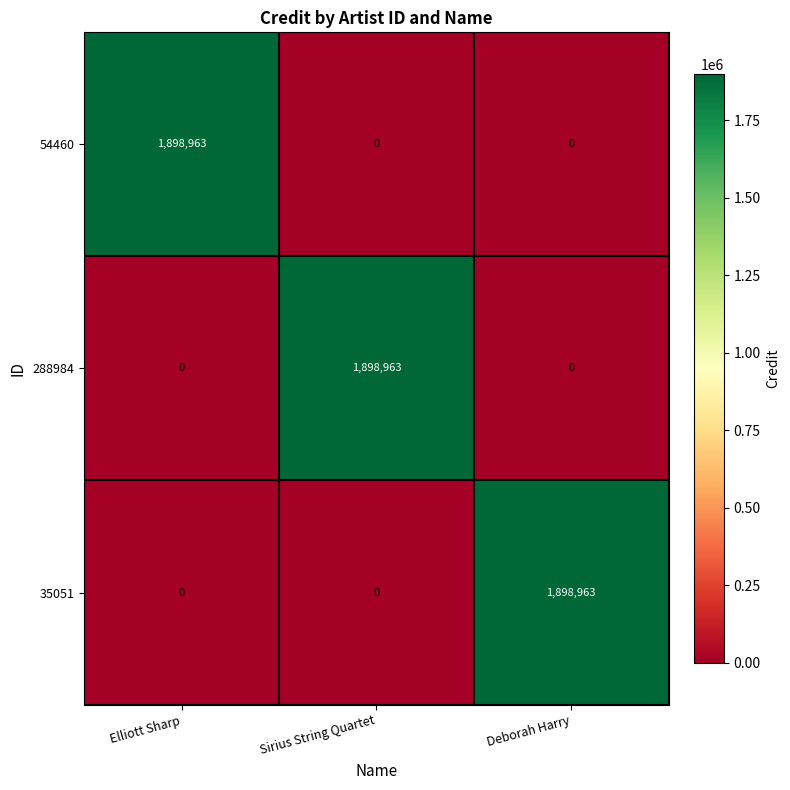

How many 288984 values are between 0 and 1898963?

3